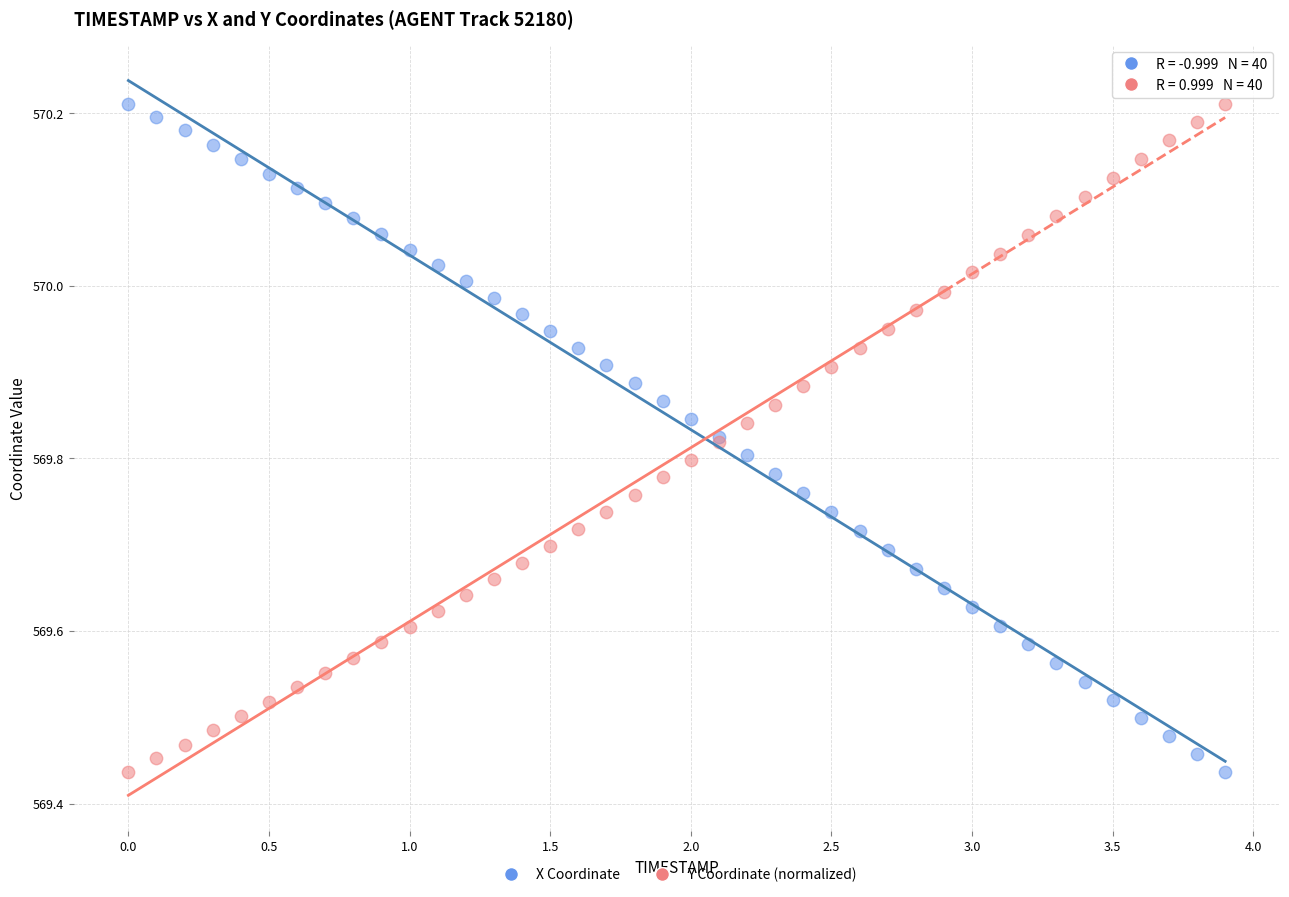

What are all the series names shown in the legend?

X Coordinate, Y Coordinate (normalized)